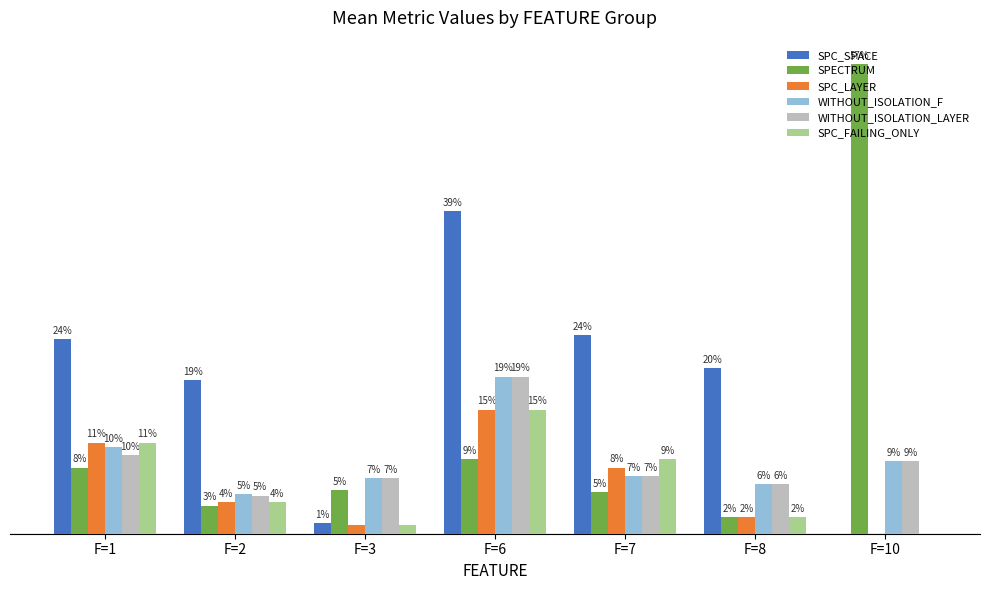

Which series has the largest total across all categories?

SPC_SPACE